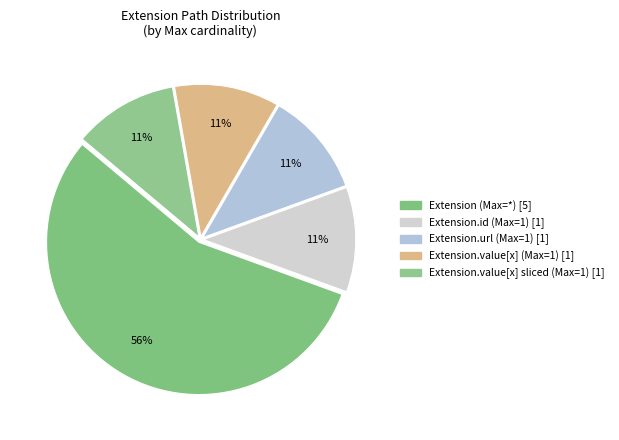

Count the number of slices in the pie.

5